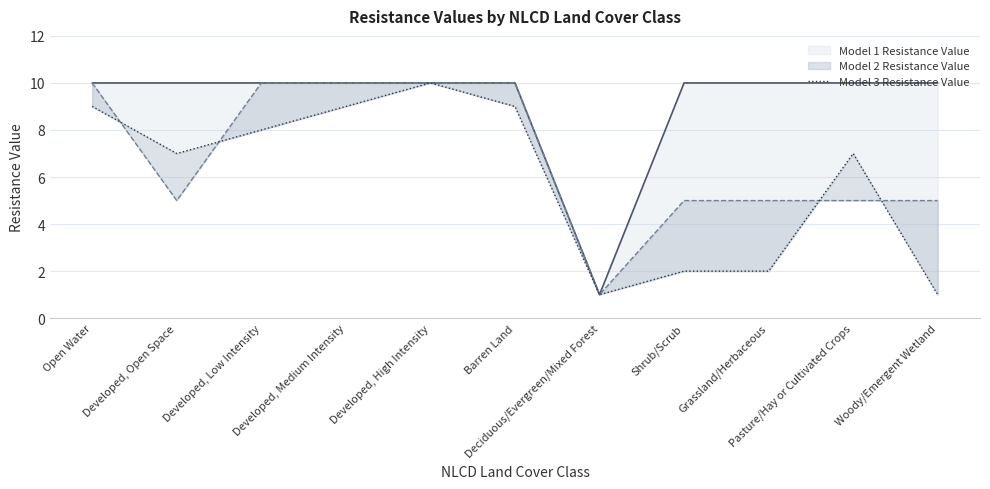

How many data points in Model 3 Resistance Value are above 7?

5